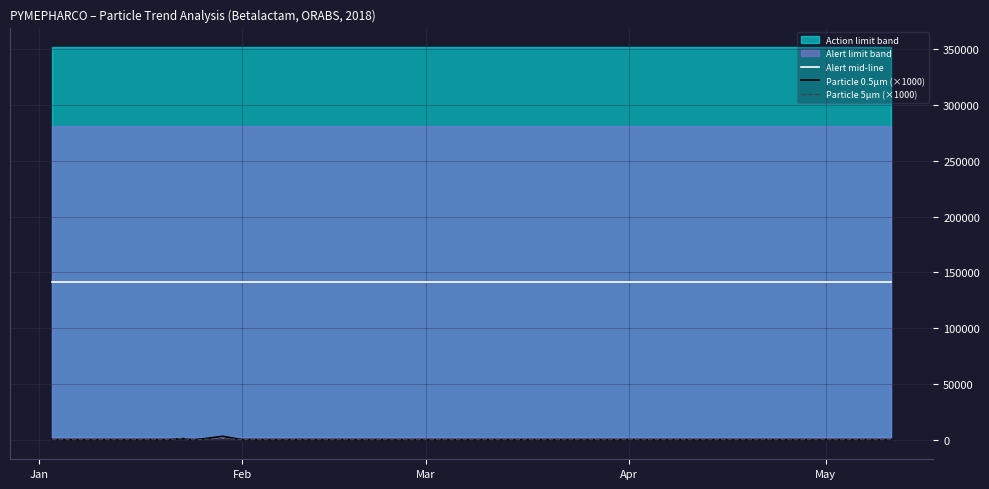

True or false: Alert mid-line and Particle 5µm (×1000) cross at least once.

False